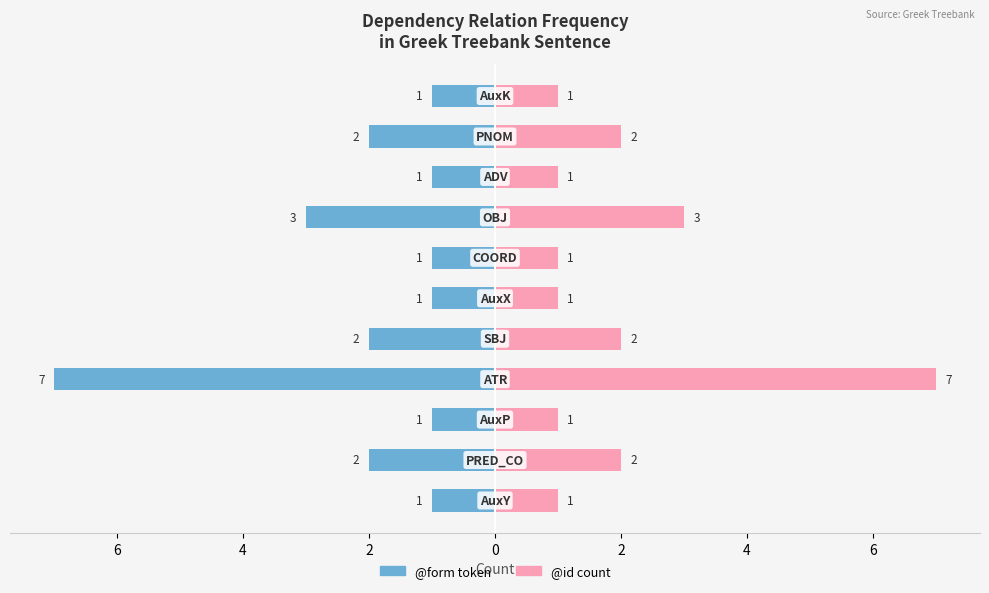

How many bars are there in total?

22